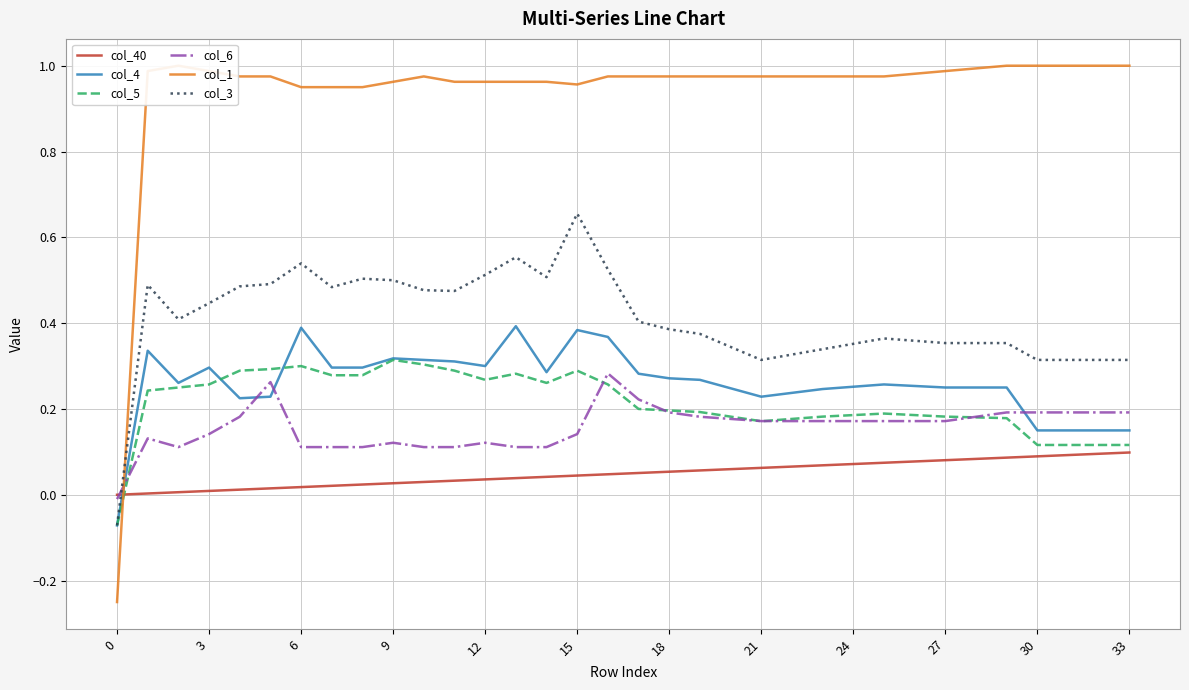

Does the chart display data point markers on the line(s)?

No